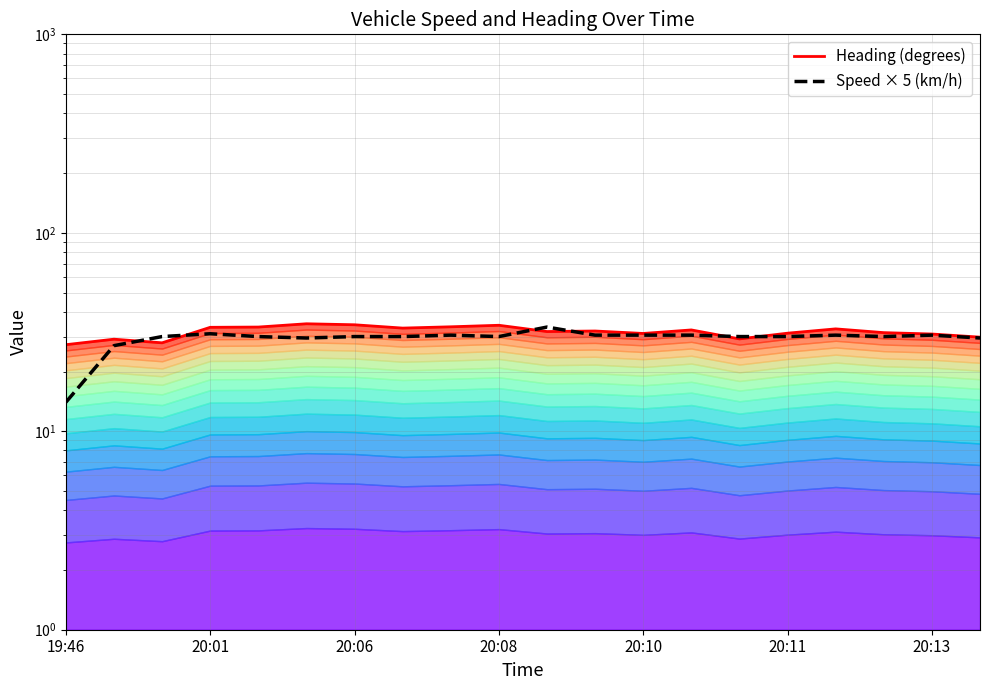

Which series has the widest spread of values?

Speed × 5 (km/h)